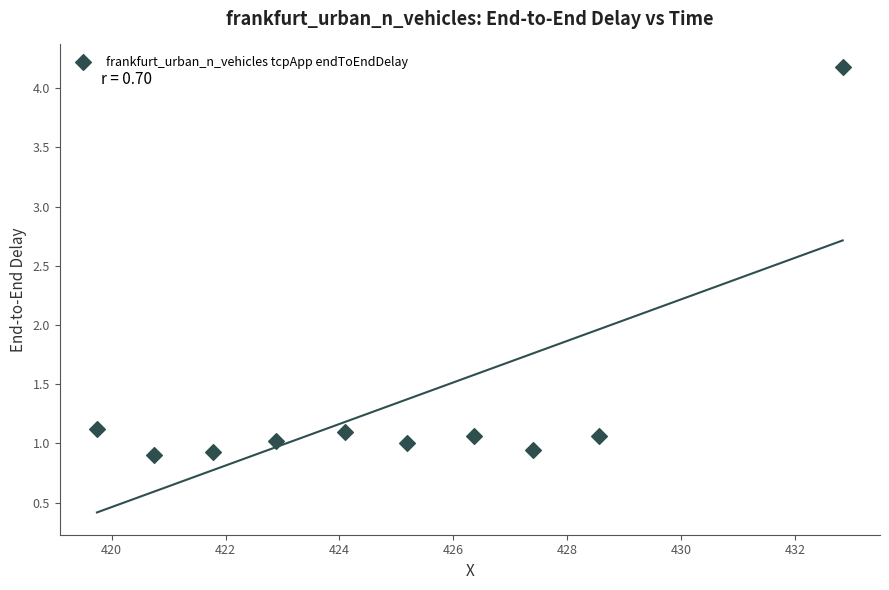

What is the average X value?

425.0